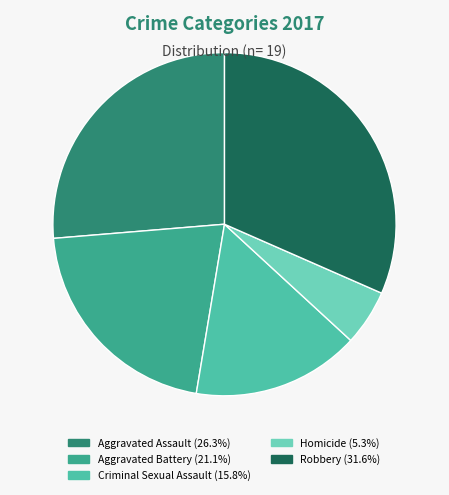

Is there a majority slice in this chart?

No